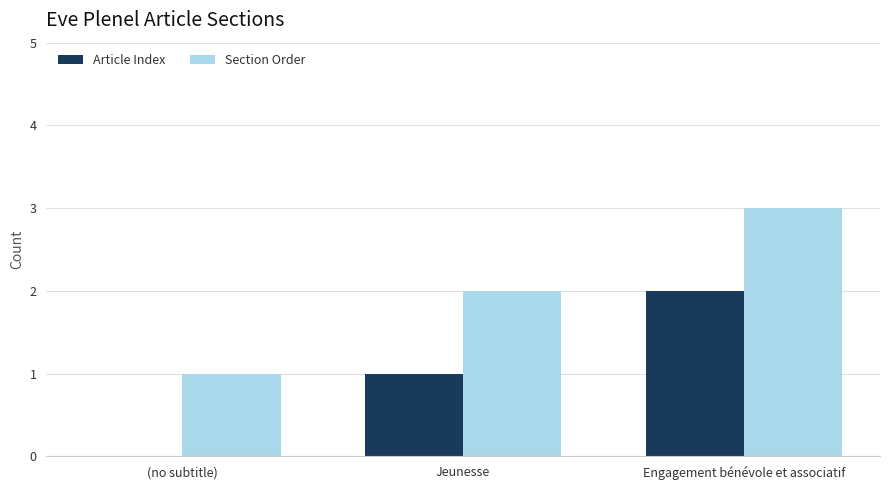

True or false: Article Index has a value of 0 at Jeunesse.

False